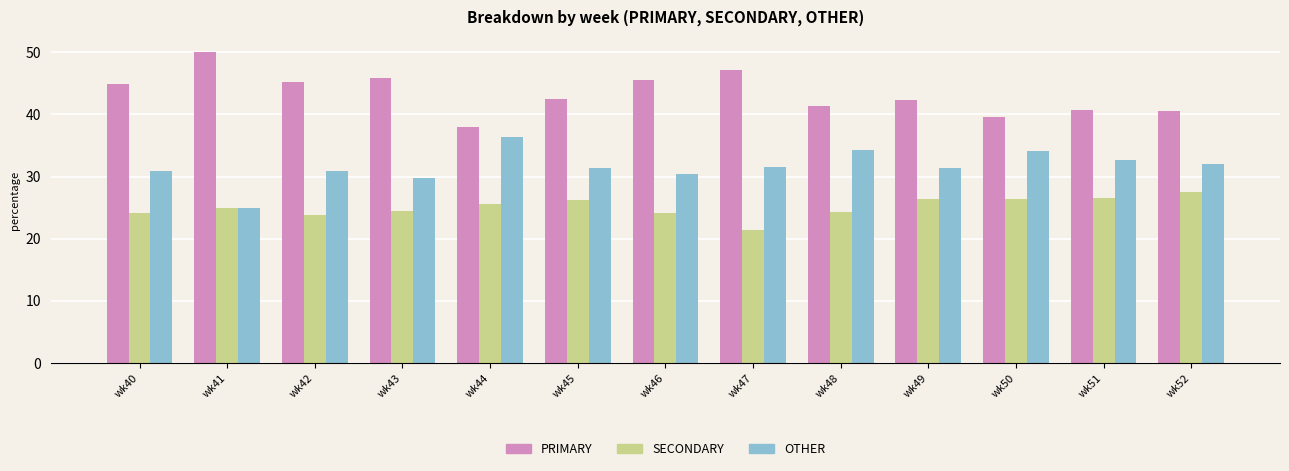

Is the value of OTHER at wk40 greater than the value of SECONDARY at wk42?

Yes